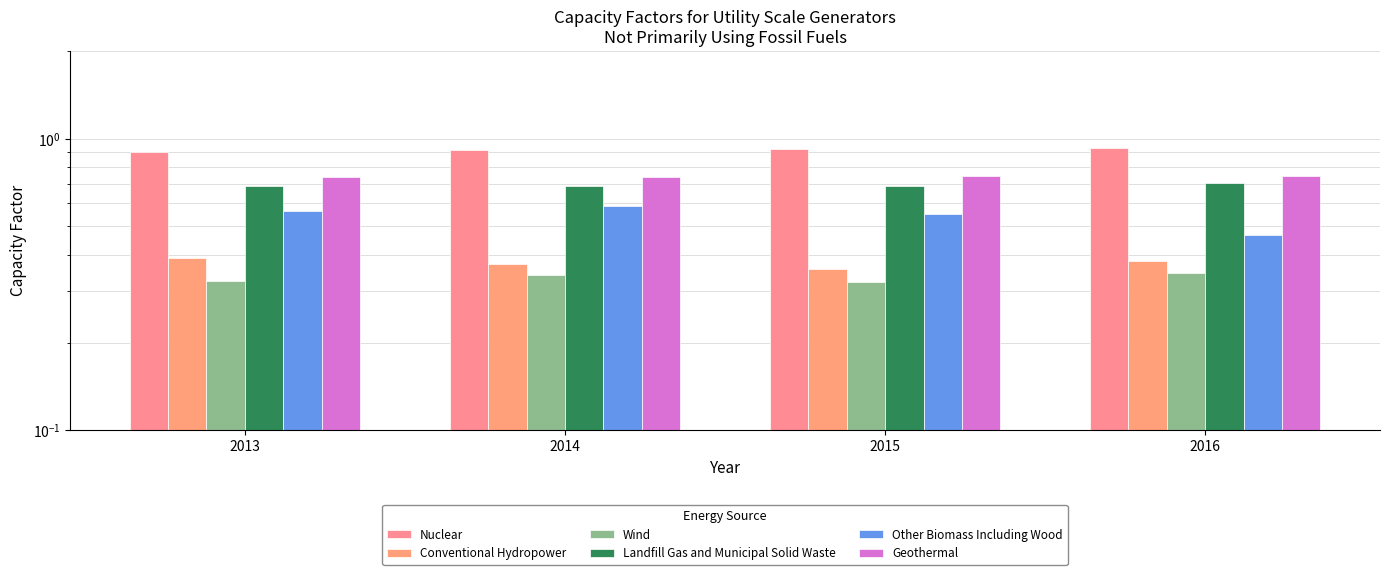

Reading left to right, extract all data points from this chart.

Nuclear: 0.9	0.9	0.9	0.9
Conventional Hydropower: 0.4	0.4	0.4	0.4
Wind: 0.3	0.3	0.3	0.3
Landfill Gas and Municipal Solid Waste: 0.7	0.7	0.7	0.7
Other Biomass Including Wood: 0.6	0.6	0.6	0.5
Geothermal: 0.7	0.7	0.7	0.7